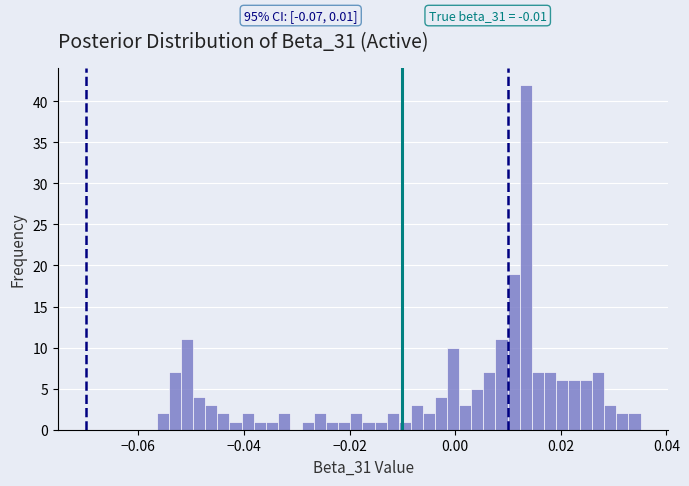

Around what value on the x-axis is the tallest bar? Give the approximate position of its centre, as read against the axis.

0.014